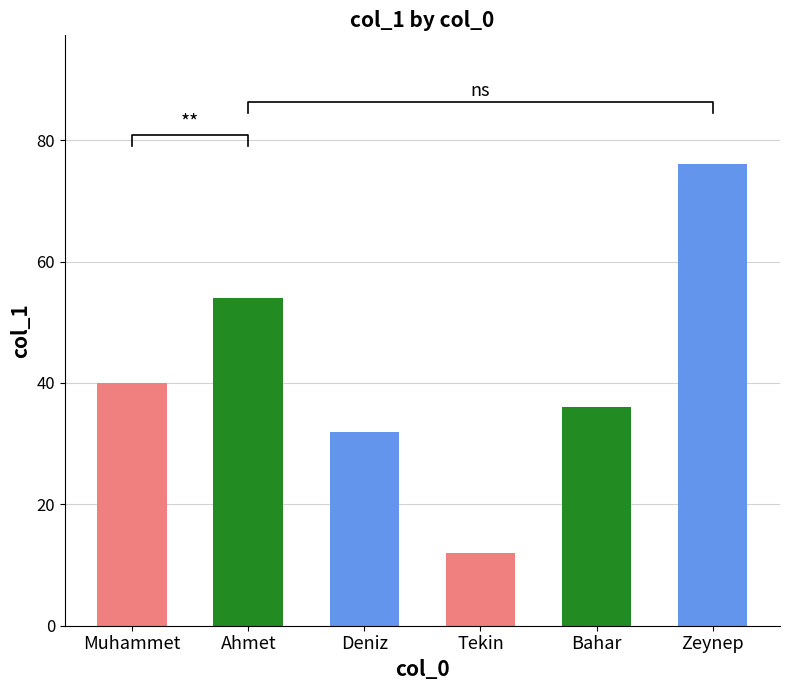

What is the value of the 2nd bar from the left?

54